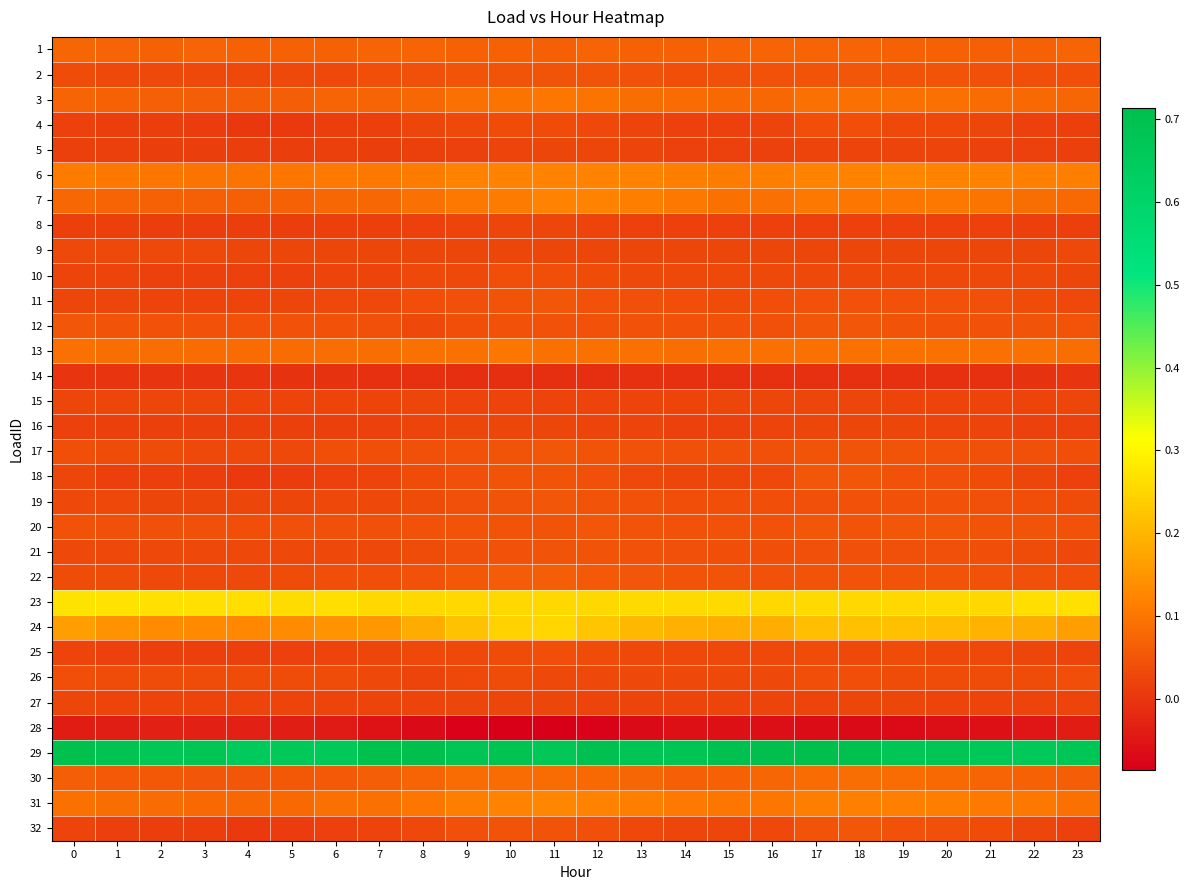

At 10, list the series in order from smallest to largest.

28, 14, 5, 15, 8, 16, 27, 9, 26, 4, 25, 10, 21, 12, 32, 19, 18, 11, 20, 2, 17, 22, 1, 30, 3, 13, 7, 6, 31, 24, 23, 29